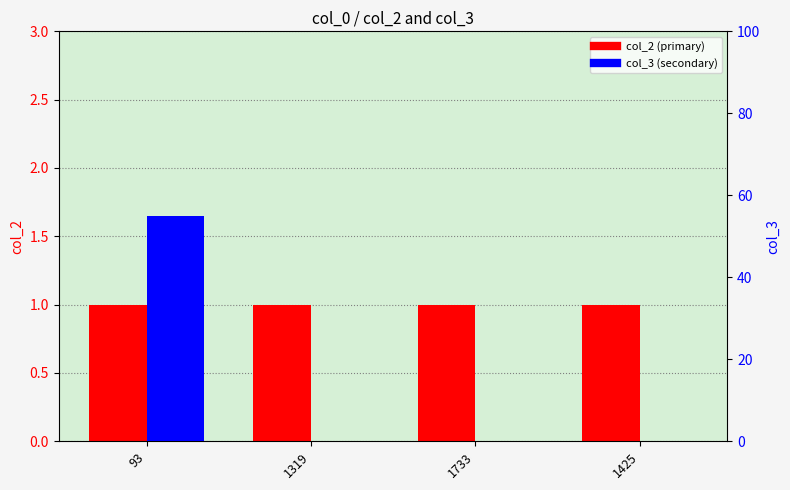

What is the difference between the maximum and minimum values in the col_3 series?

55